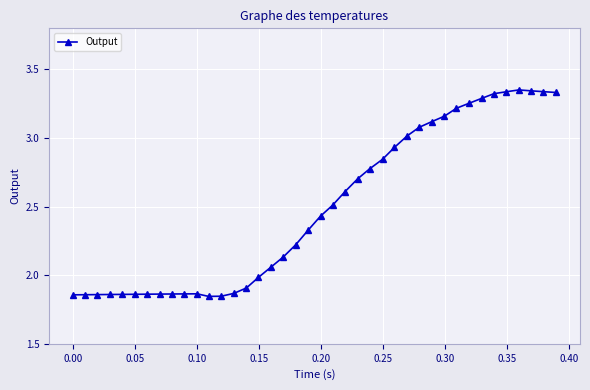

True or false: there are more than 1 points higher than both neighbors.

True